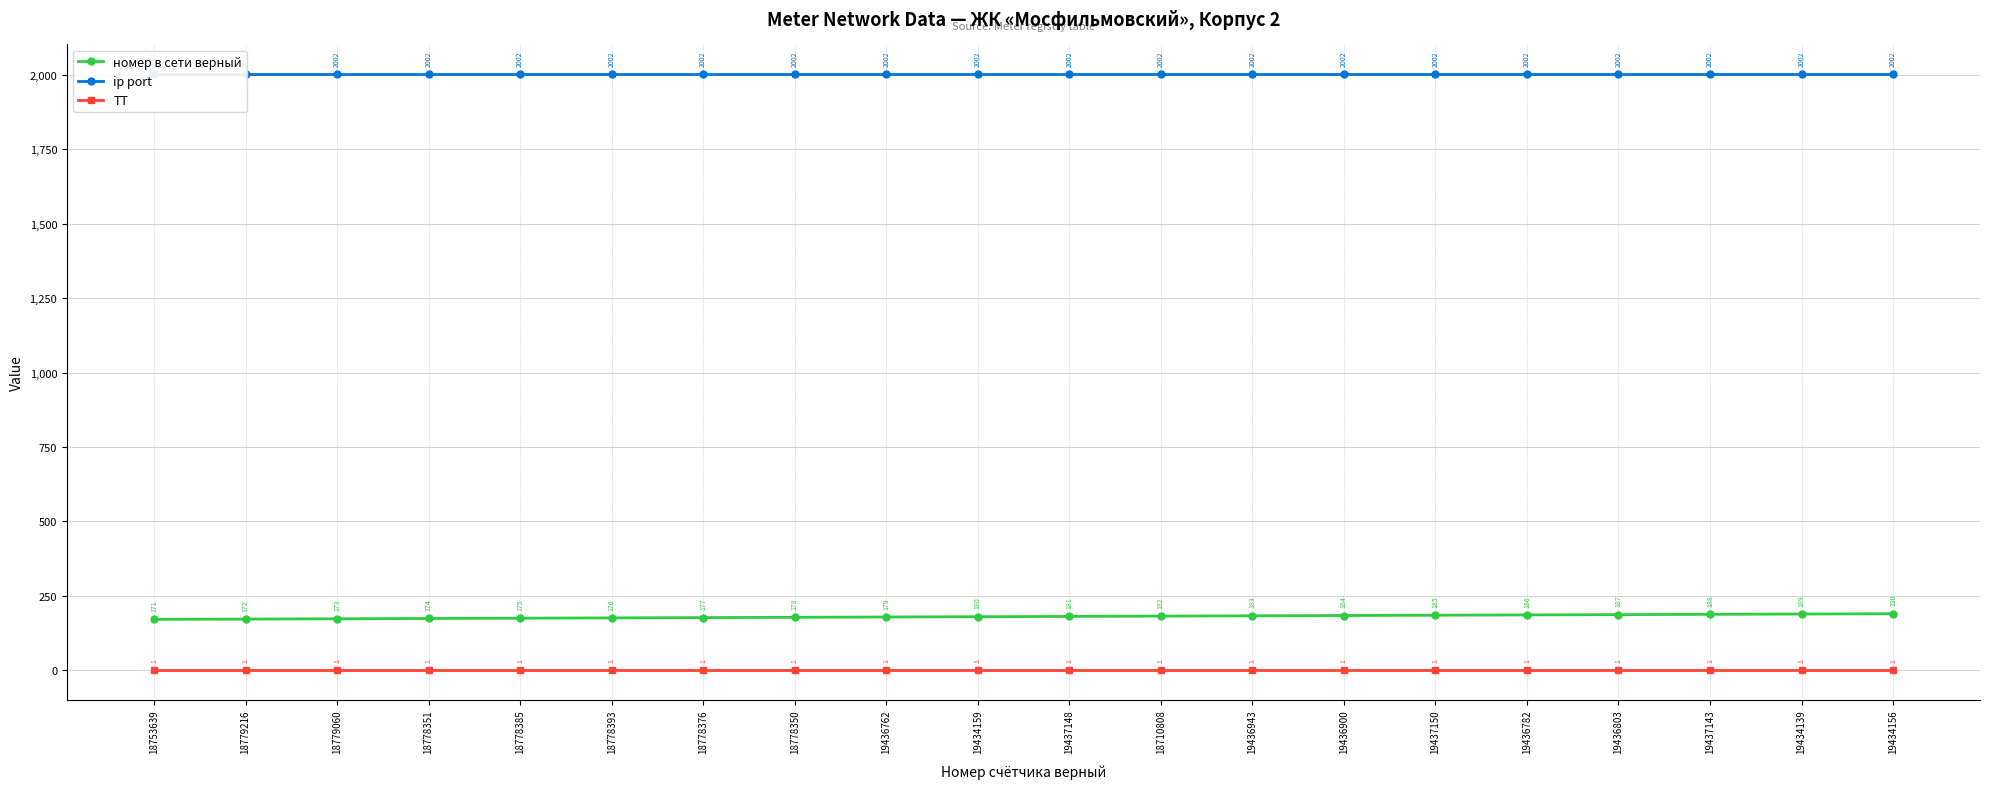

True or false: номер в сети верный and ip port intersect in this chart.

False